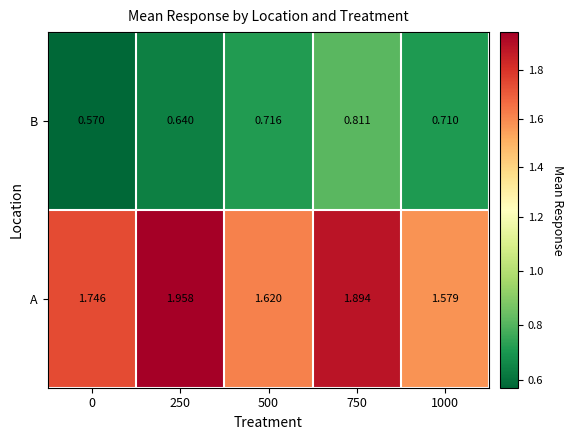

List the series in order of their peak value, highest first.

A, B